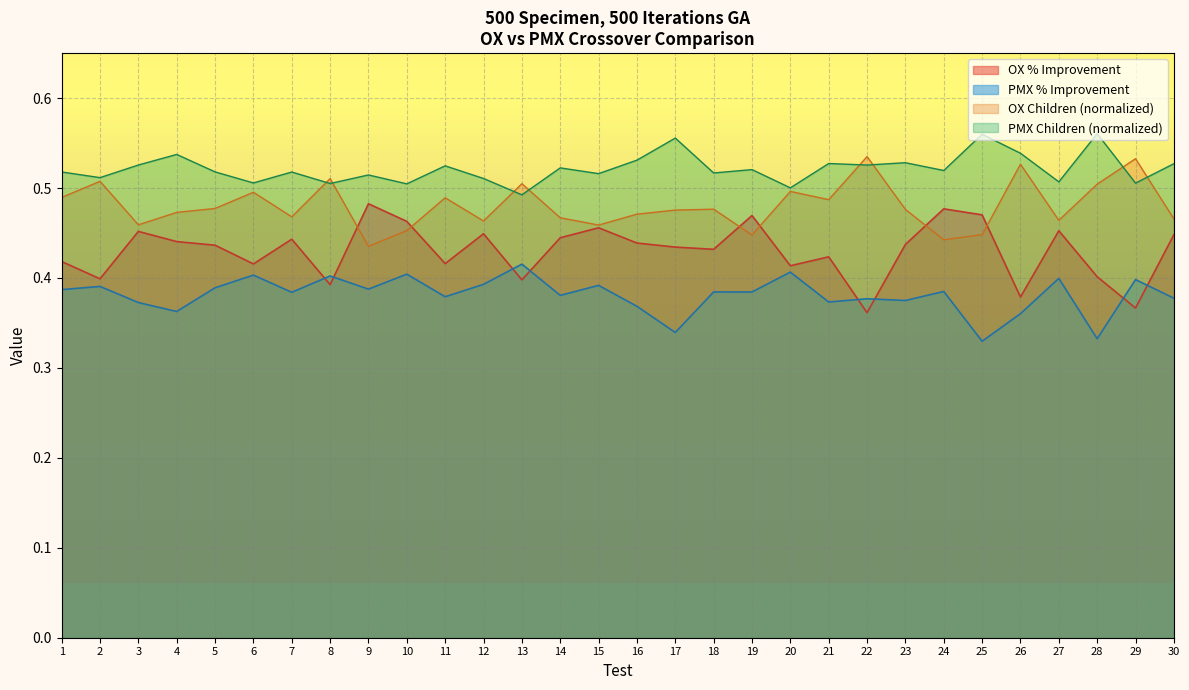

What is the approximate value of PMX % Improvement at 18?

0.4